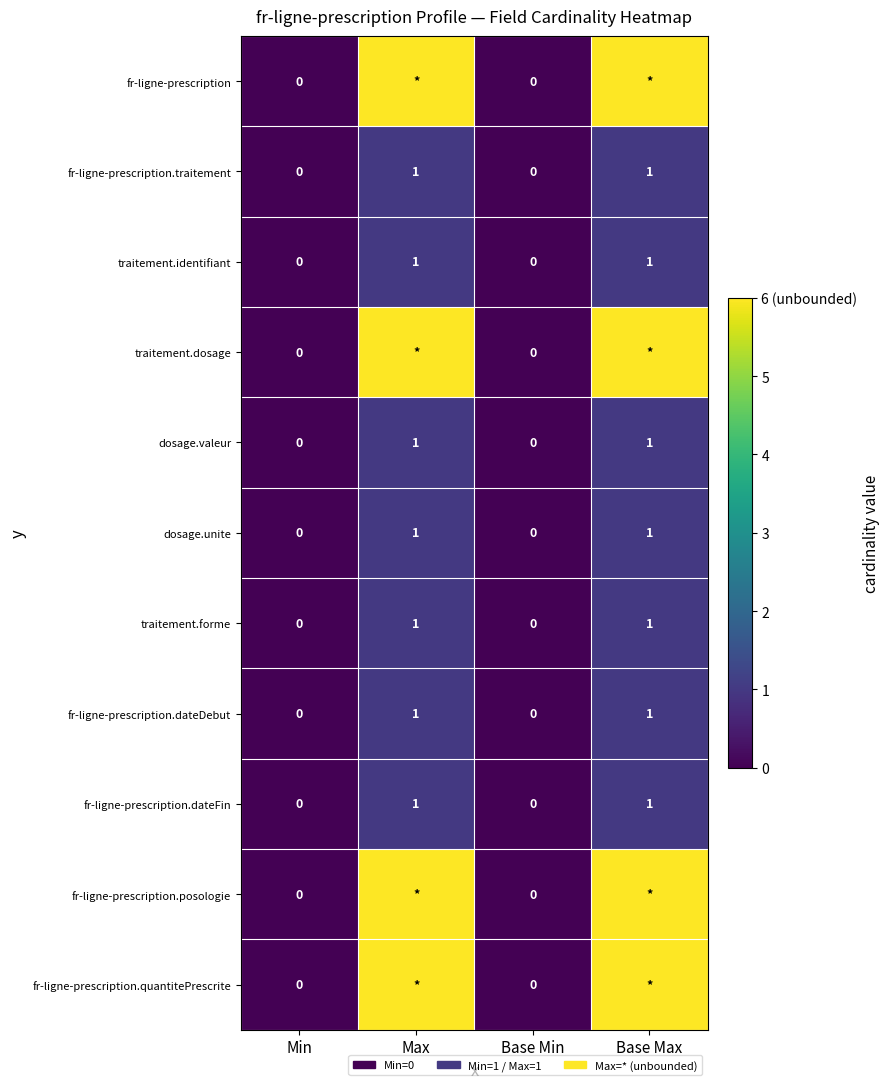

The fr-ligne-prescription.dateDebut series shows 0 at Base Min. True or false?

True